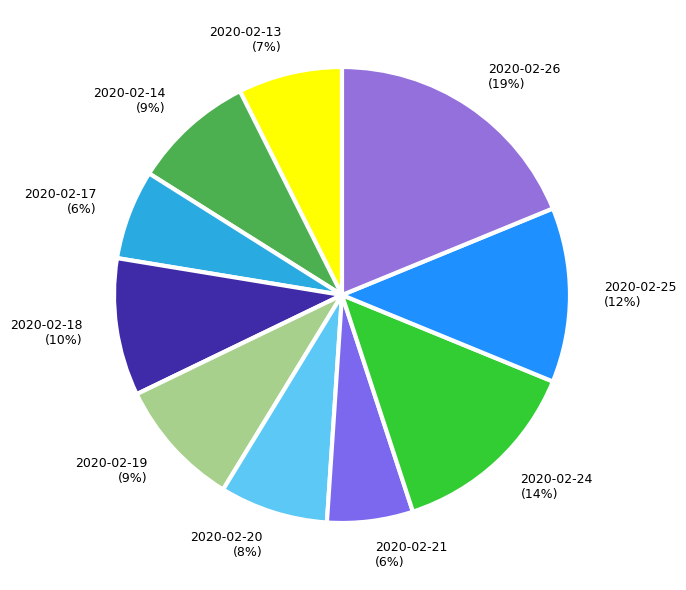

Between 2020-02-13 and 2020-02-24, which is larger?

2020-02-24